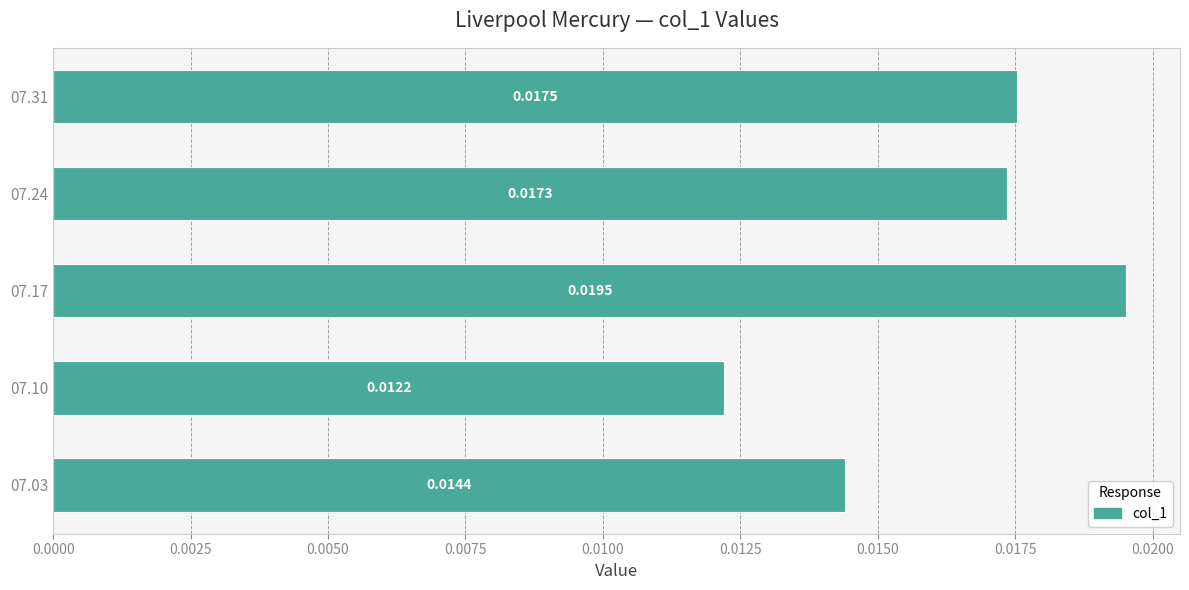

Does the chart contain stacked bars?

No